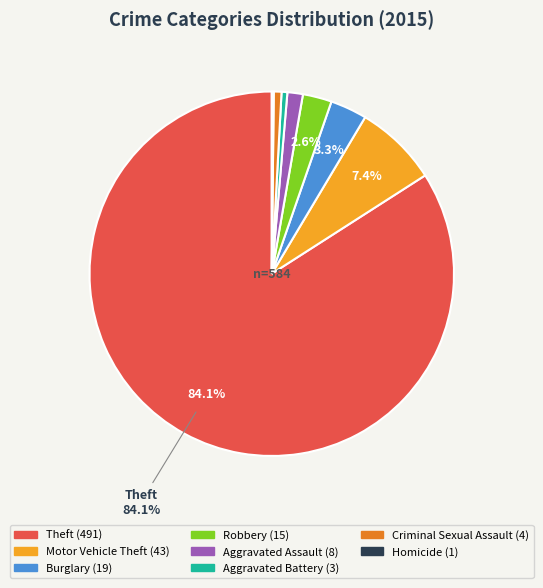

Is there a majority slice in this chart?

Yes